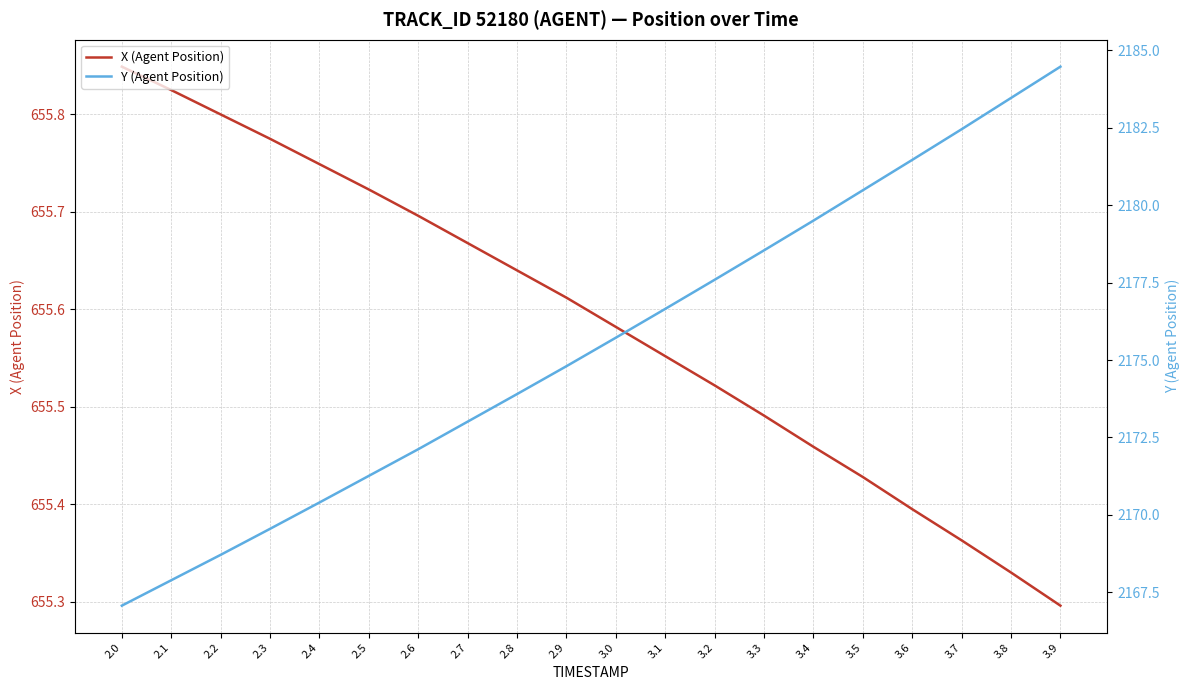

At how many categories does at least one series exceed 1034?

20